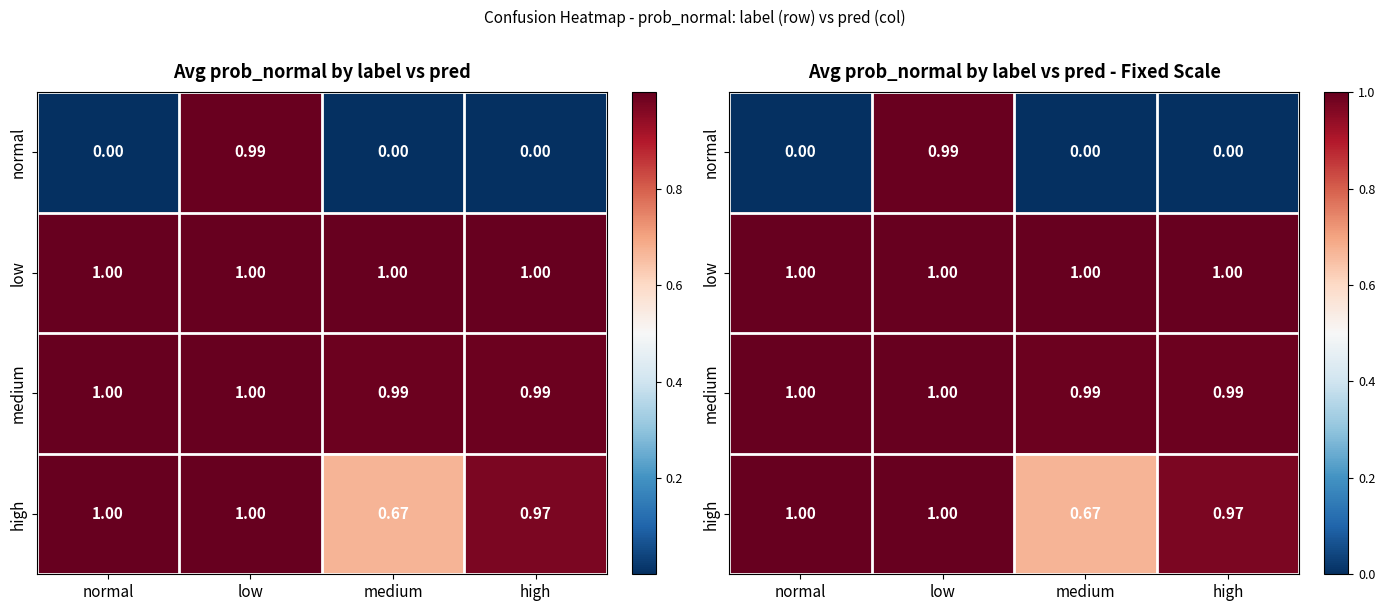

What is the average value of the low series?

1.0